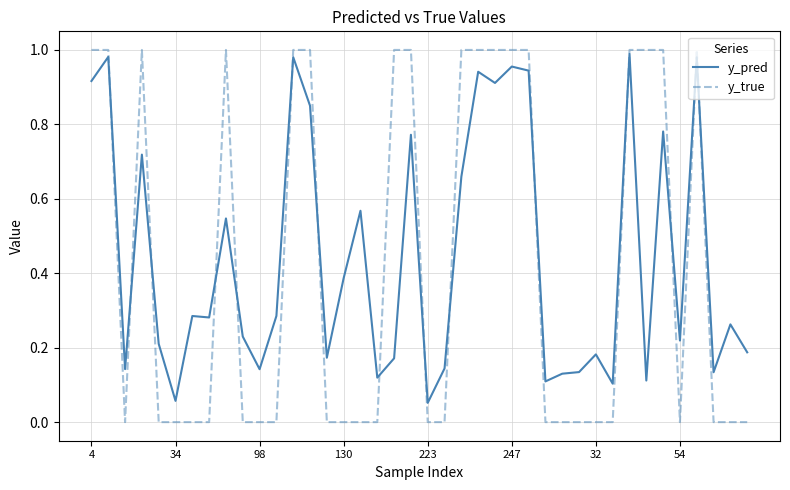

How many times do y_pred and y_true cross each other?

15